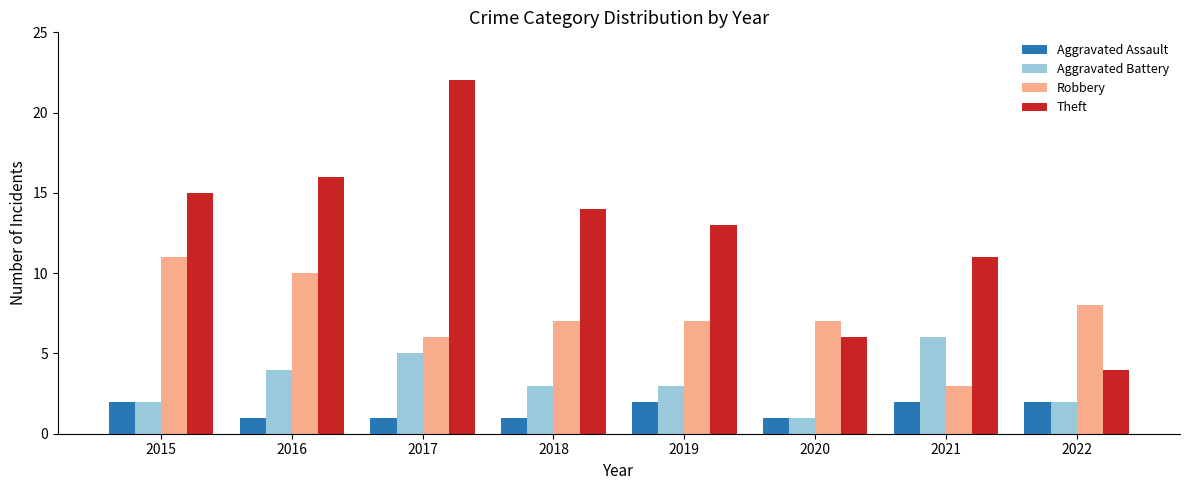

What is the sum of the Robbery values at 2022 and 2016?

18